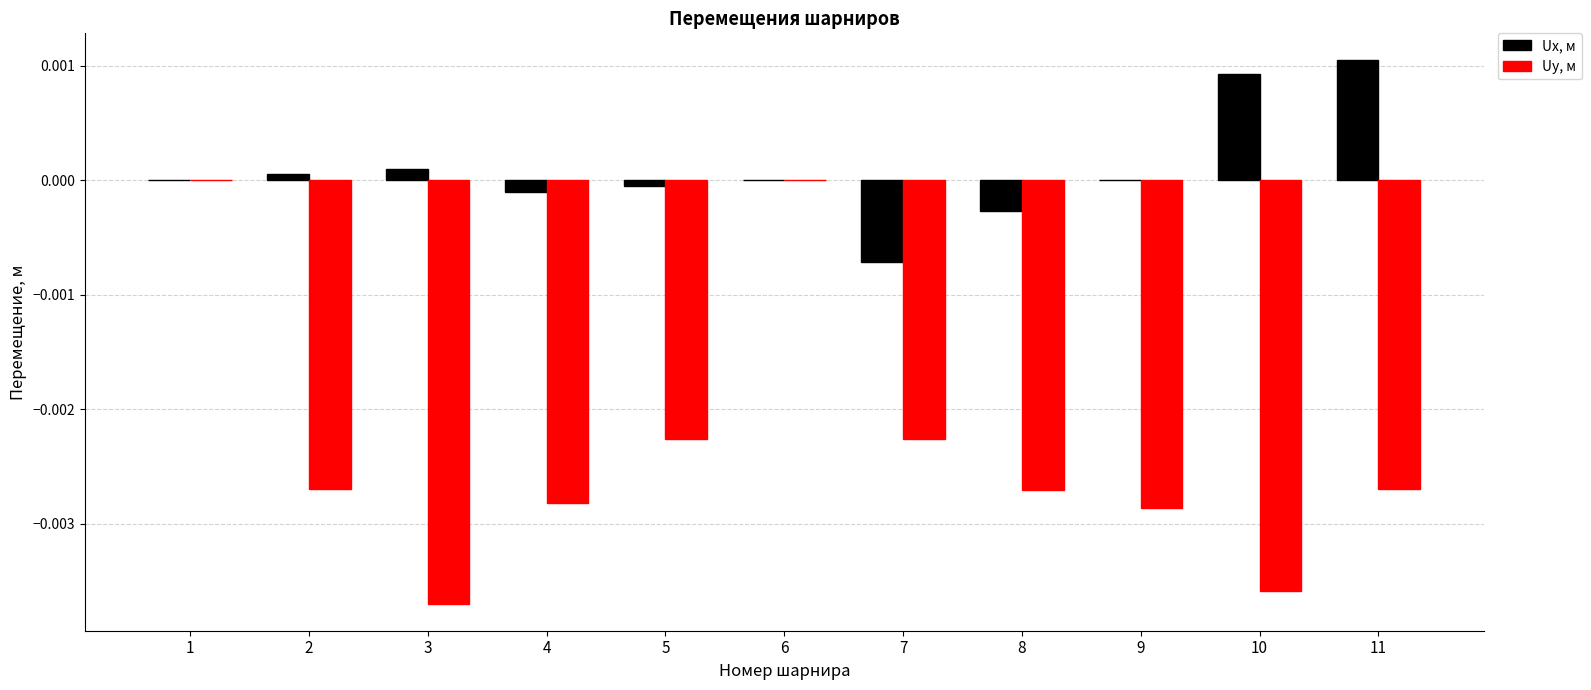

Is the value of Uy, м at 8 greater than the value of Ux, м at 10?

No